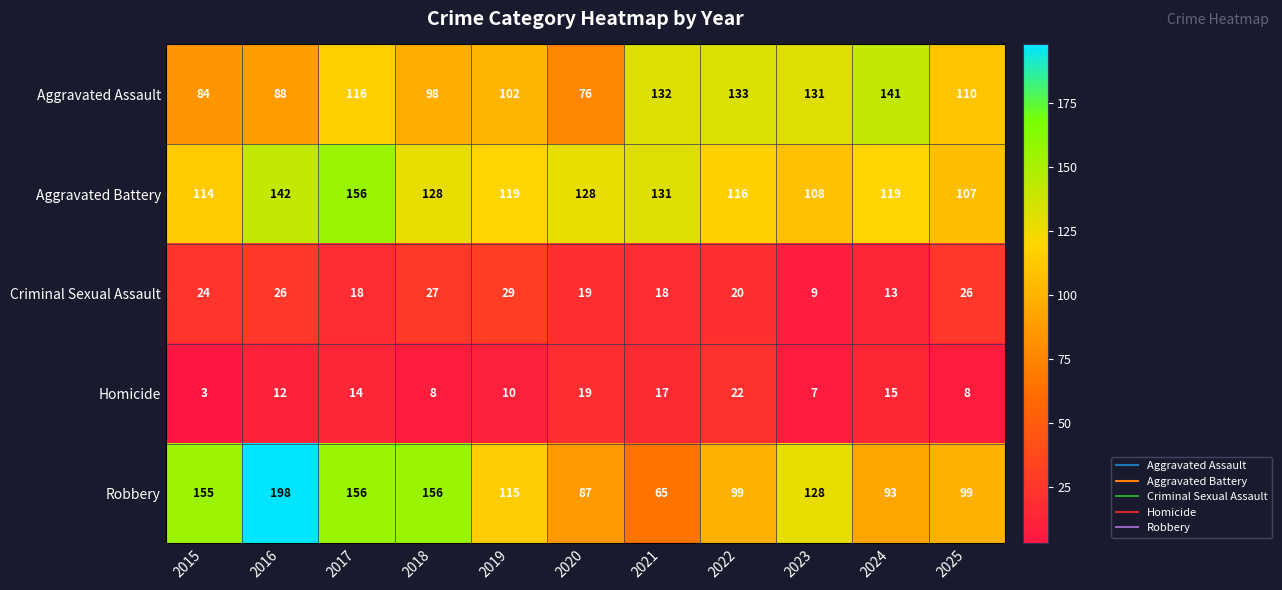

What is the total value across all series at 2017?

460